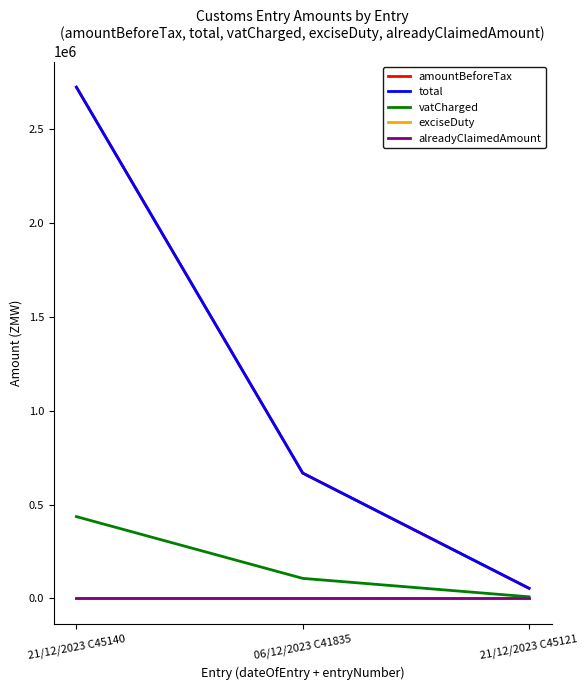

At which label does exciseDuty reach its minimum?

21/12/2023 C45140